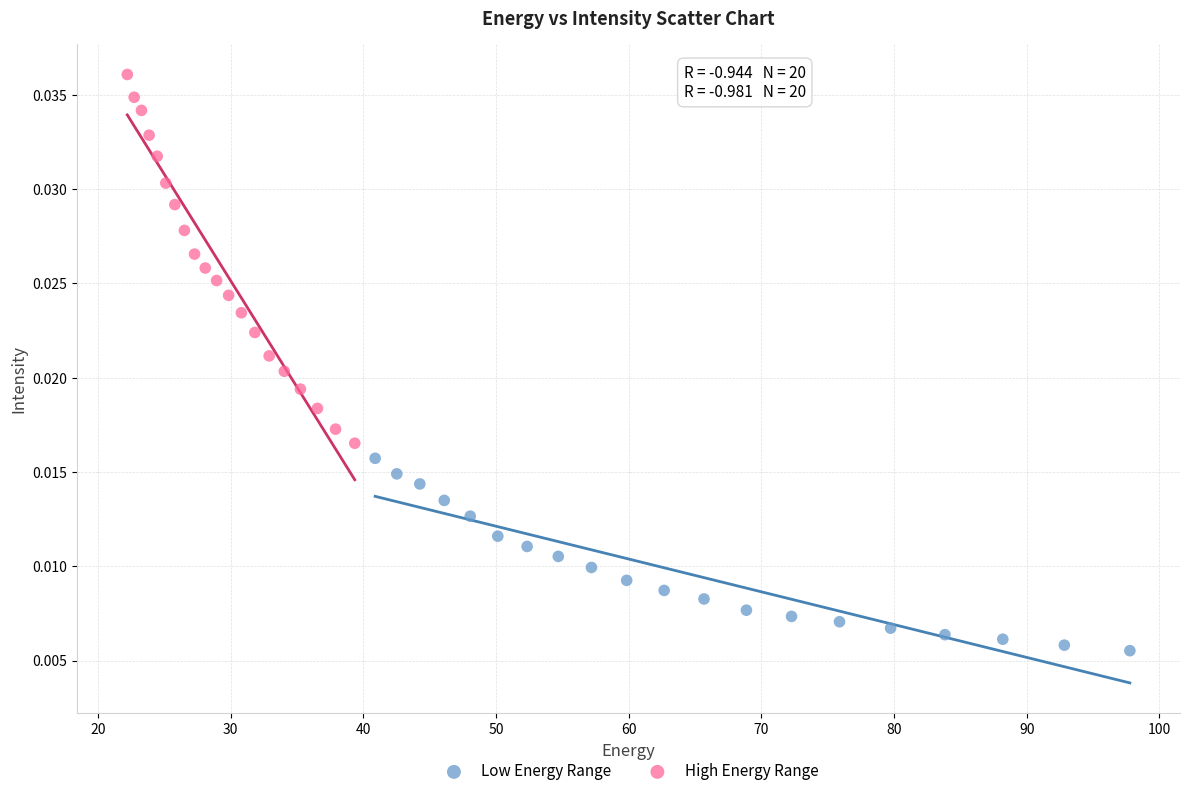

Which series reaches the minimum Y coordinate?

Low Energy Range